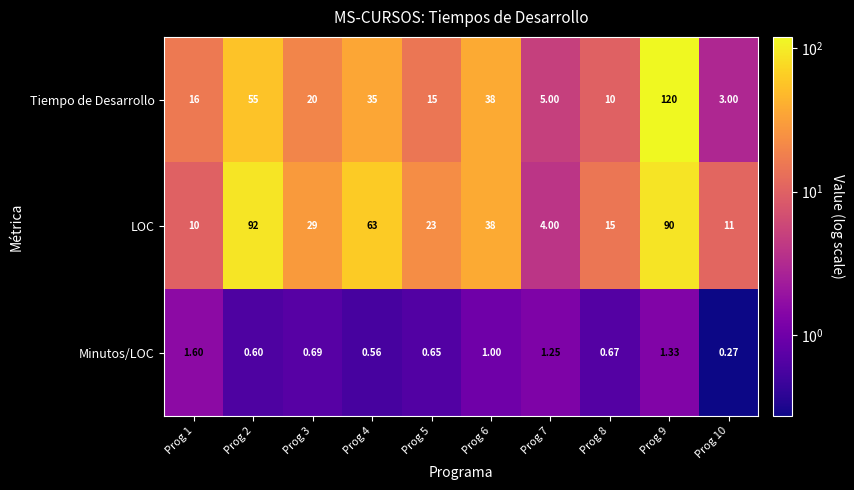

Which series changed the most between Prog 4 and Prog 8?

LOC